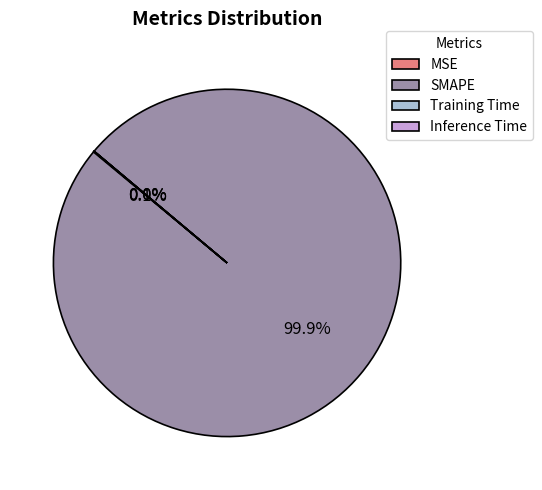

What is the largest slice in the pie chart?

SMAPE